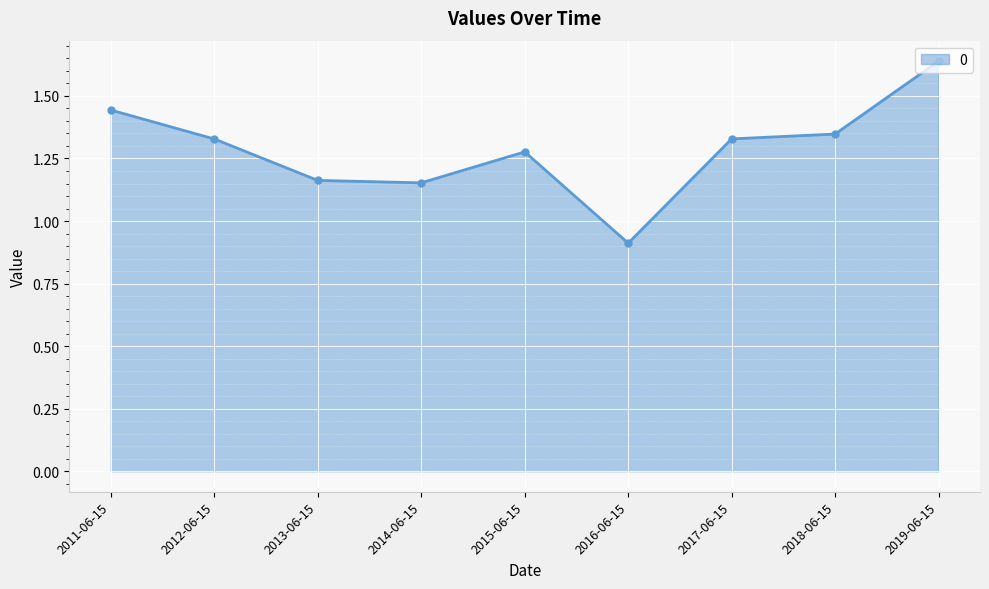

The value at 2016-06-15 is 0.5. True or false?

False